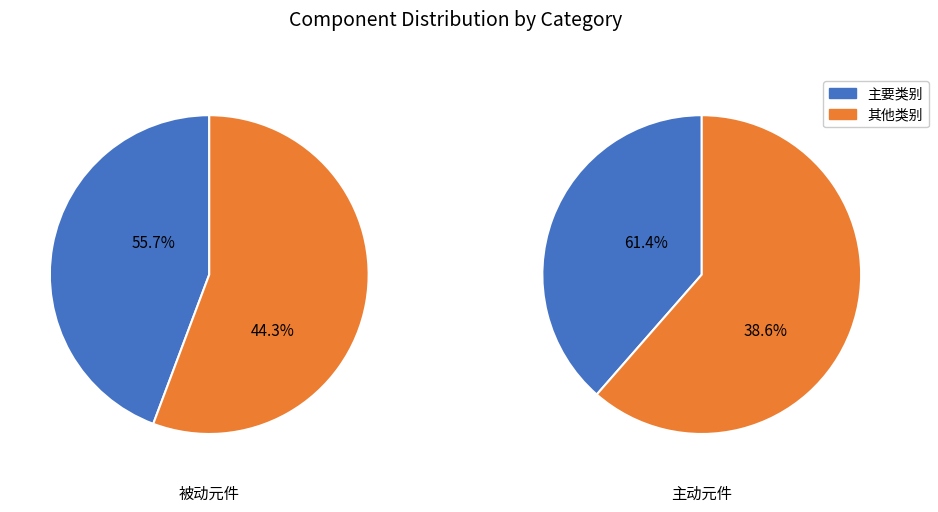

The 独石电容 slice represents 14% of the pie. True or false?

False